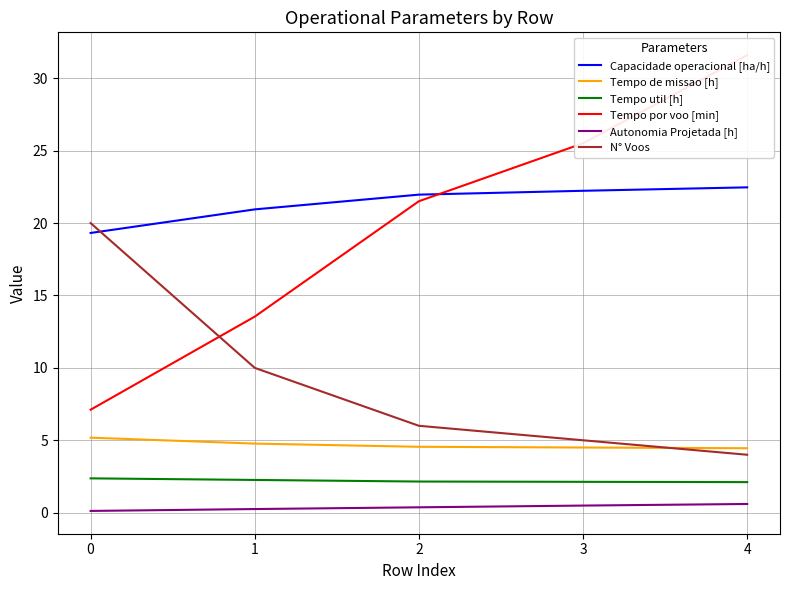

Reading left to right, what are all the values shown in this chart?

Capacidade operacional [ha/h]: 19.3	20.9	22.0	22.2	22.5
Tempo de missao [h]: 5.2	4.8	4.5	4.5	4.5
Tempo util [h]: 2.4	2.3	2.1	2.1	2.1
Tempo por voo [min]: 7.1	13.5	21.5	25.5	31.6
Autonomia Projetada [h]: 0.1	0.2	0.4	0.5	0.6
N° Voos: 20.0	10.0	6.0	5.0	4.0